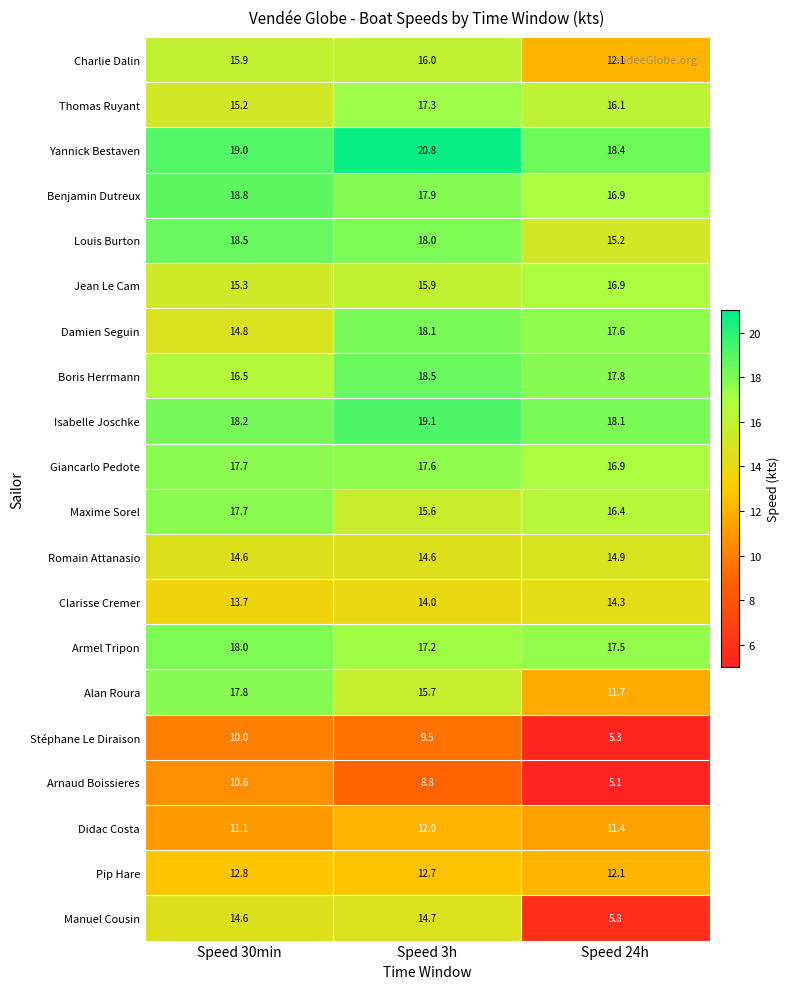

What is the minimum value shown in the chart?

5.1